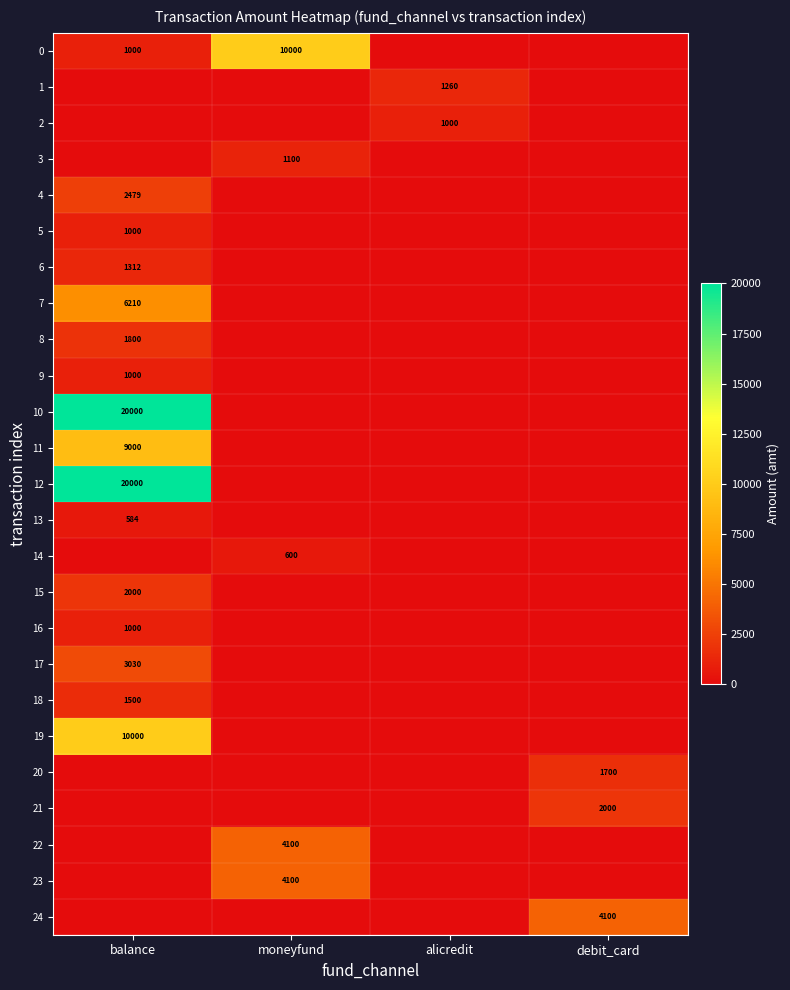

Count the number of data series in this chart.

25